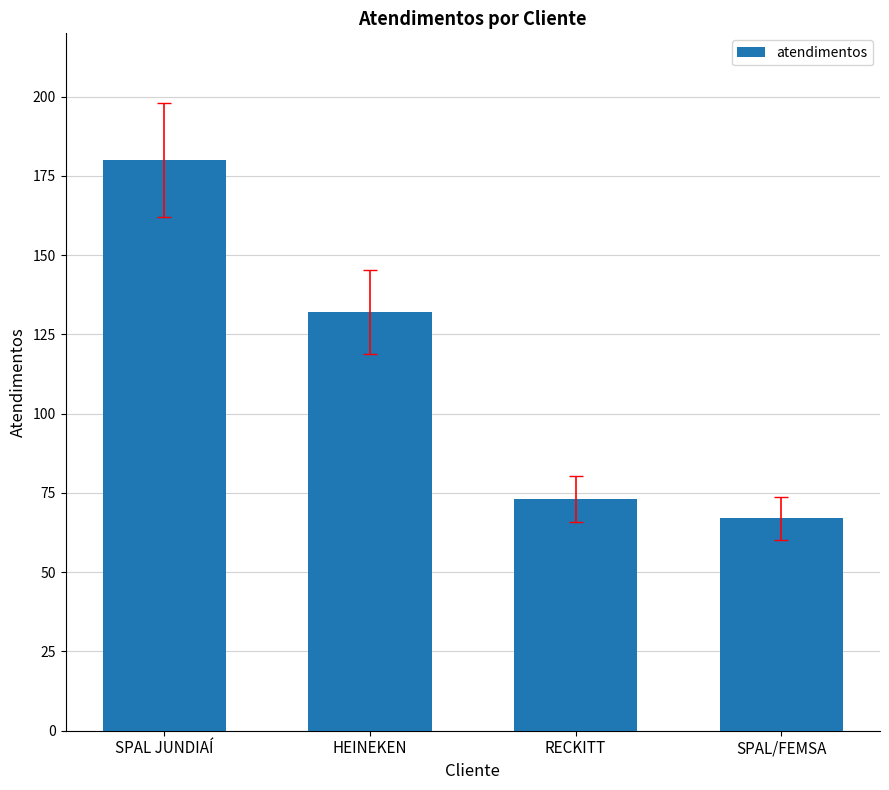

How many bars are there in total?

4